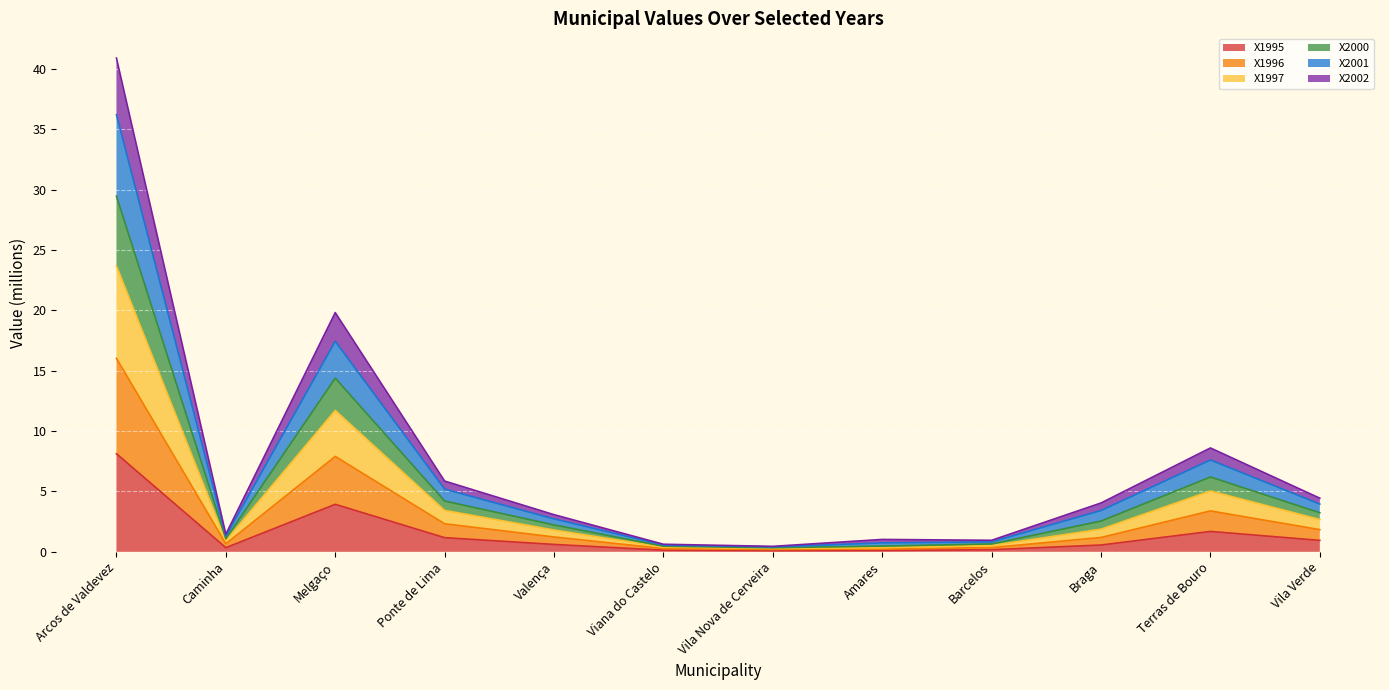

What is the smallest value displayed?

0.1